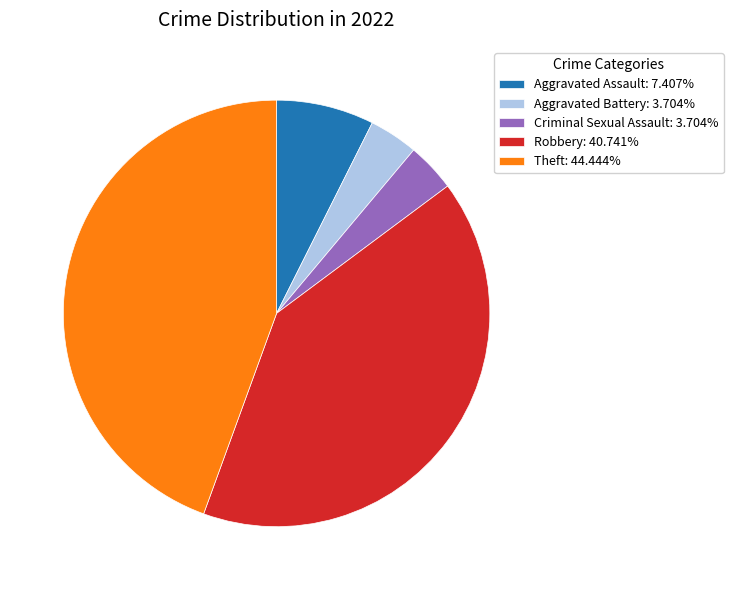

Is there any slice that represents more than half of the pie?

No